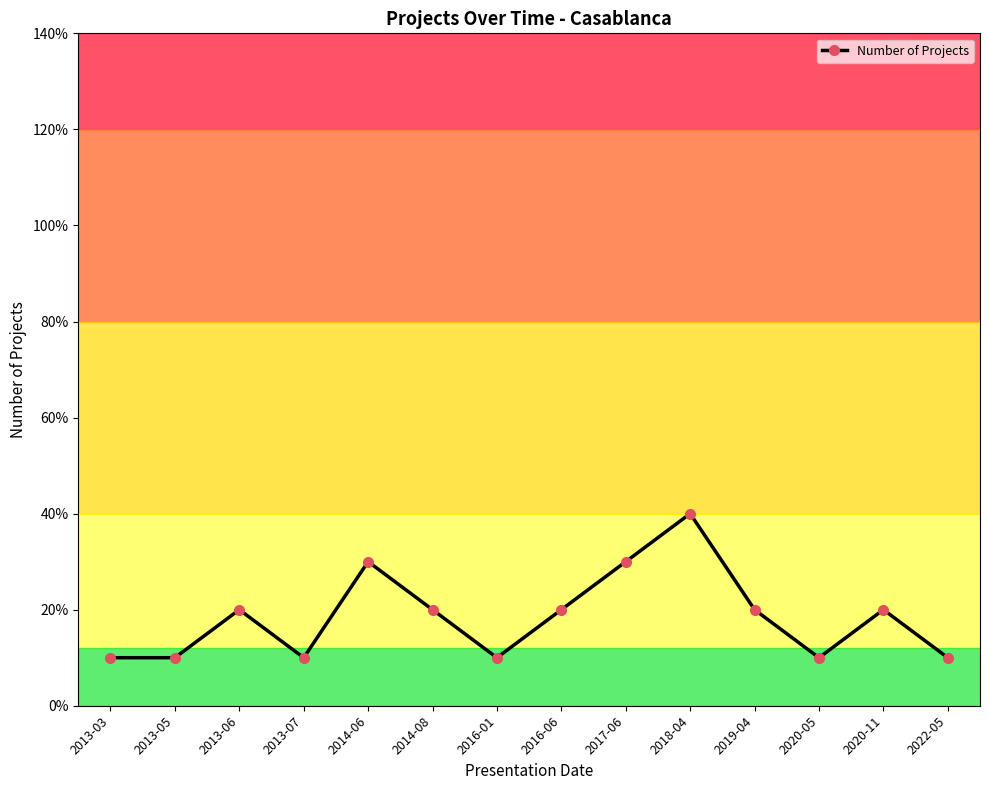

What is the maximum value shown in the chart?

4